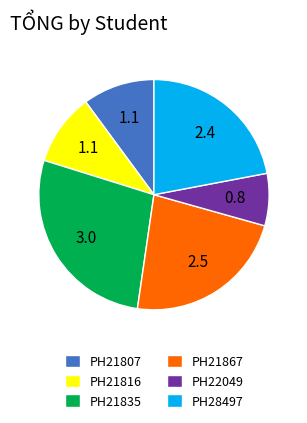

Which category has the smallest portion of the pie?

PH22049